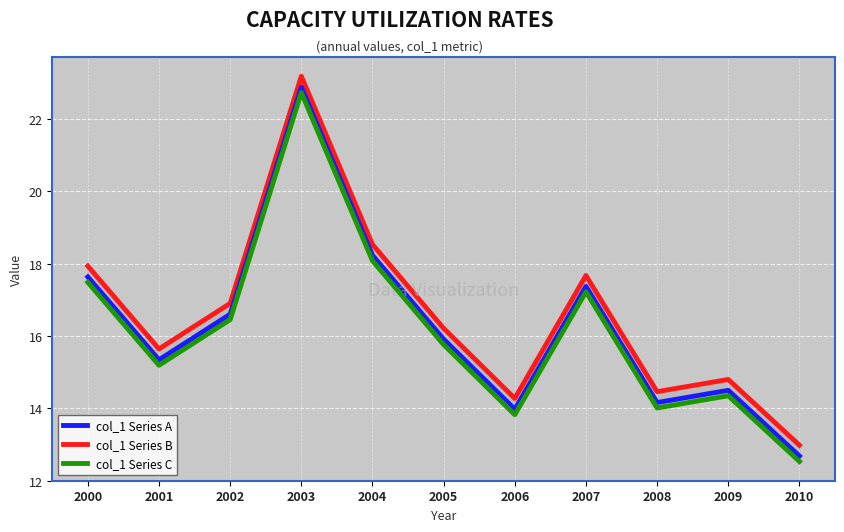

What is the minimum value shown in the chart?

12.5